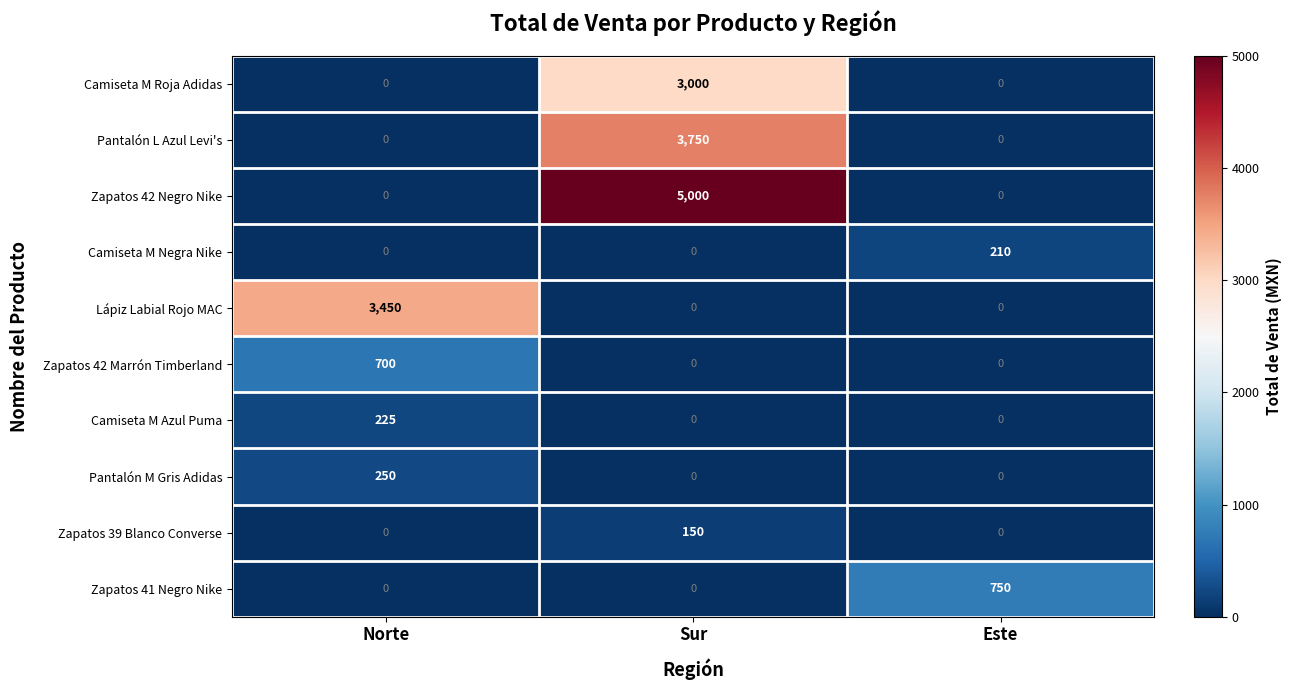

Rank the series by their maximum value, from lowest to highest.

Zapatos 39 Blanco Converse, Camiseta M Negra Nike, Camiseta M Azul Puma, Pantalón M Gris Adidas, Zapatos 42 Marrón Timberland, Zapatos 41 Negro Nike, Camiseta M Roja Adidas, Lápiz Labial Rojo MAC, Pantalón L Azul Levi's, Zapatos 42 Negro Nike